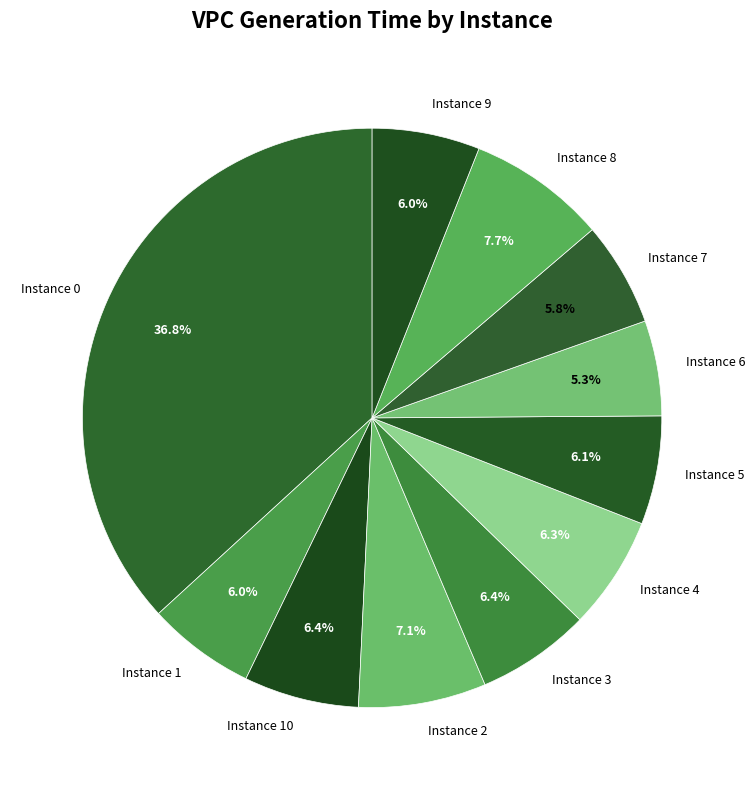

Which slice is the smallest?

Instance 6